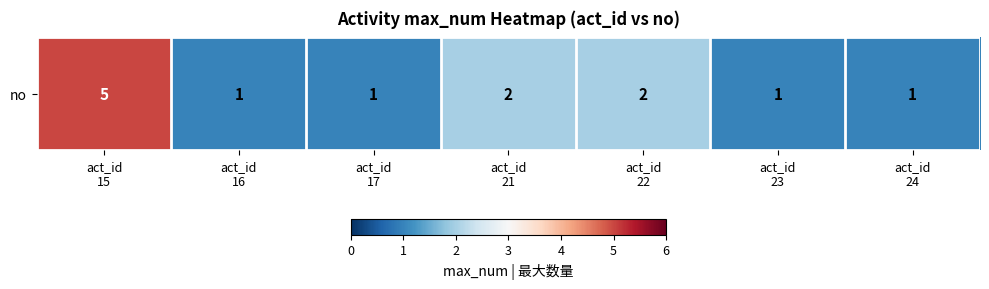

Reading left to right, extract all data points from this chart.

5	1	1	2	2	1	1